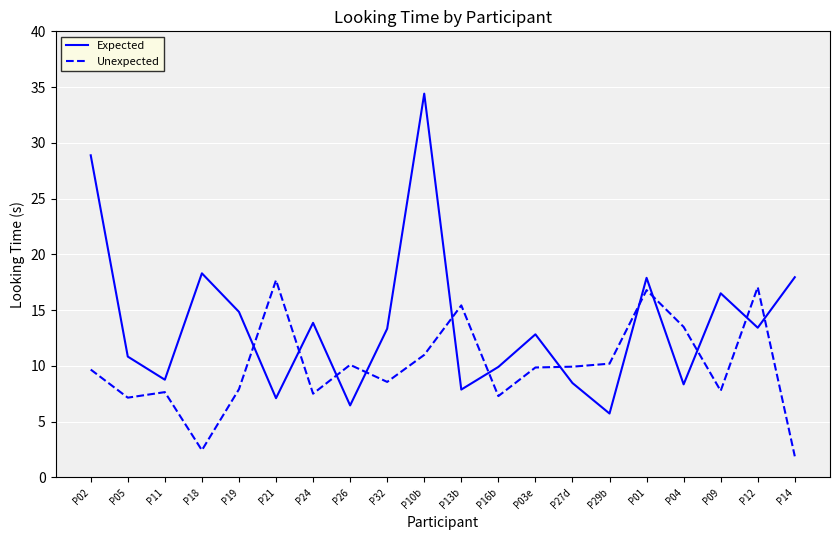

How many intersections are there between Expected and Unexpected?

12